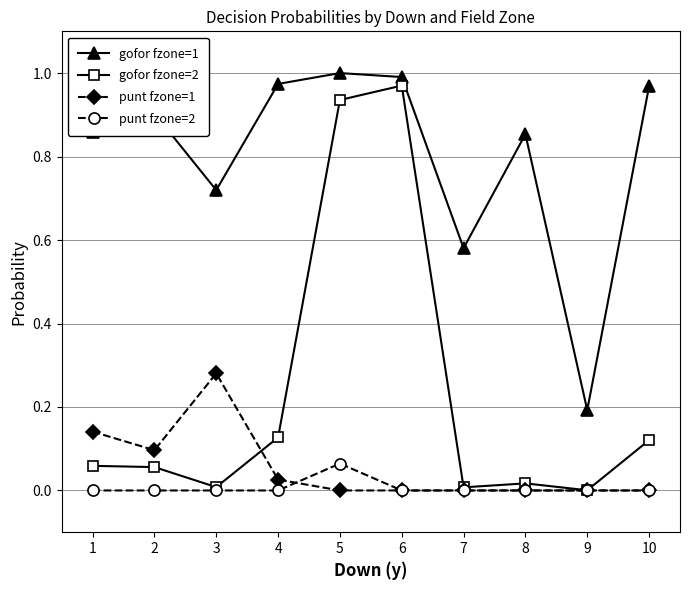

True or false: gofor fzone=1 and punt fzone=1 intersect in this chart.

False